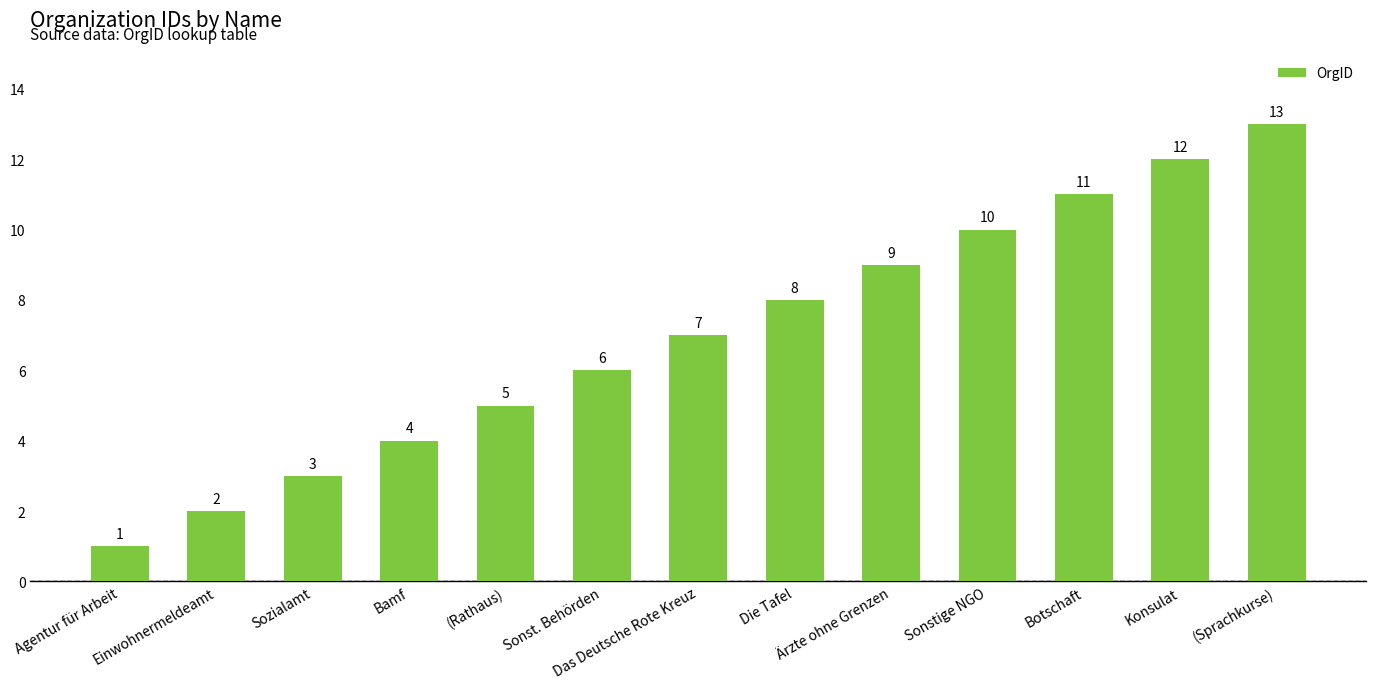

True or false: the data shows 5 at Die Tafel.

False